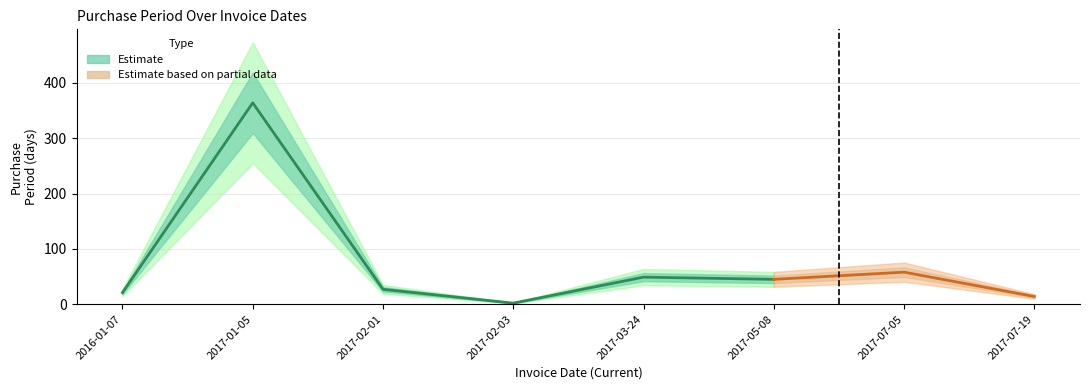

True or false: the data shows 49 at 2017-03-24.

True